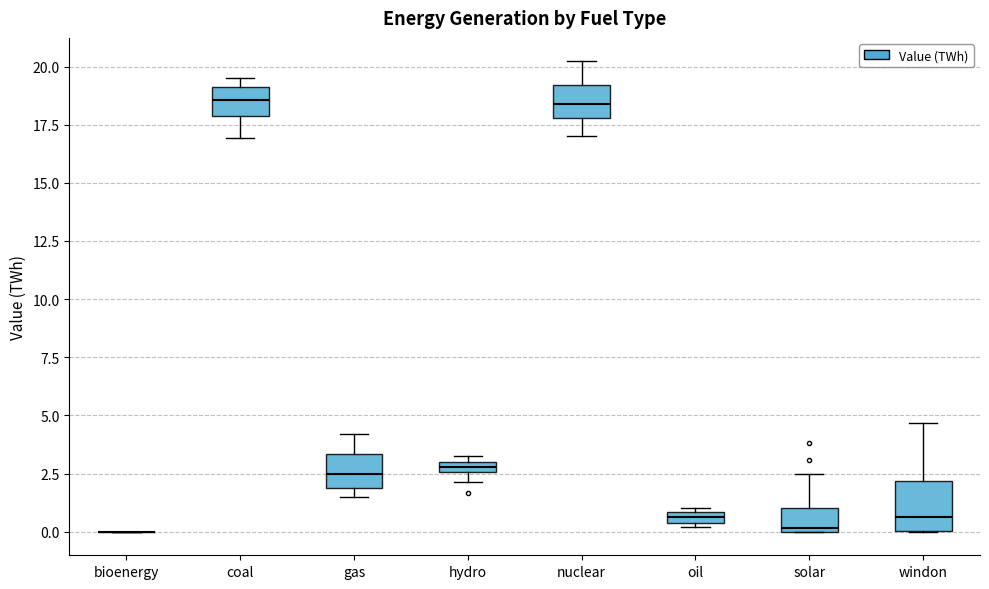

Which box is the tallest, from its lower edge to its upper edge?

windon